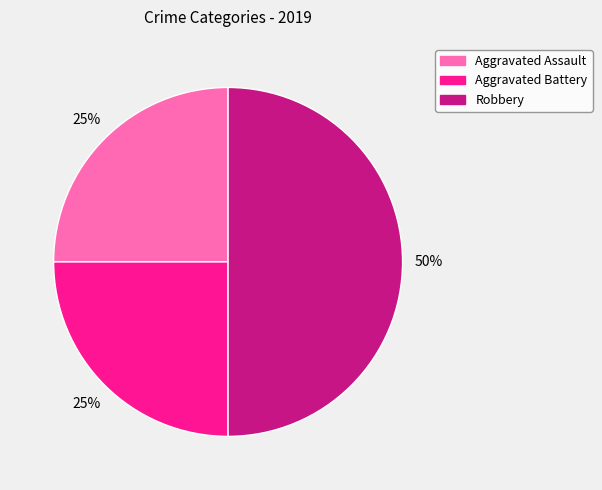

Is Aggravated Battery the majority of the pie?

No